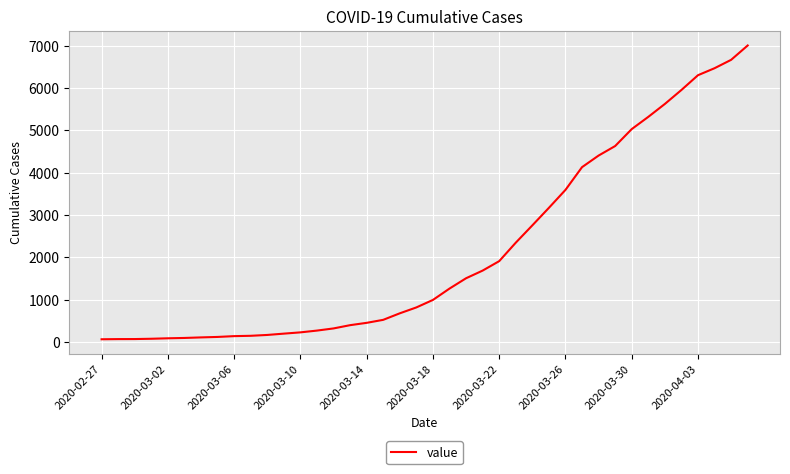

What is the maximum value shown in the chart?

7003